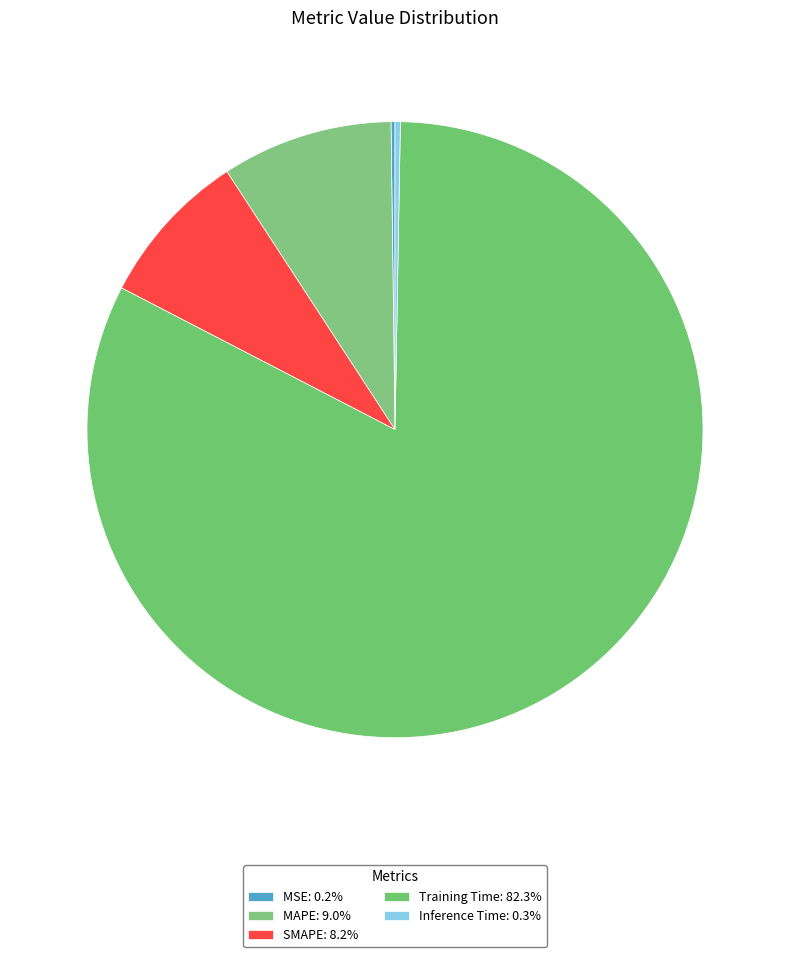

How many slices are in this pie chart?

5